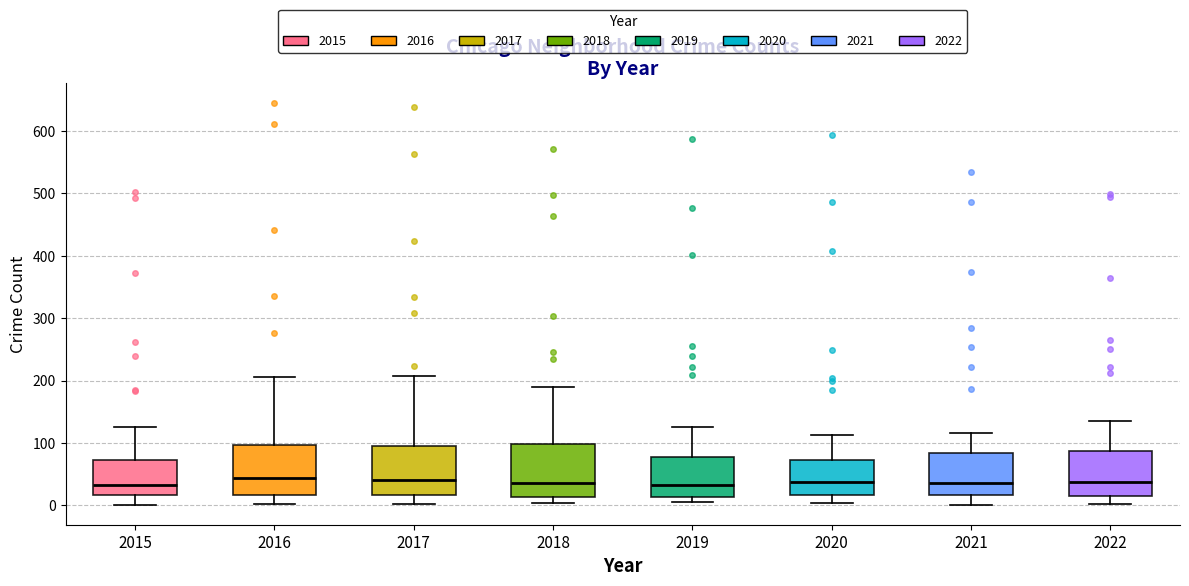

Reading left to right, transcribe this box plot: for each box, give where its median line is, the range the box spans, and where its two whiskers end, as read against the y-axis. The values are not printed on the chart, so give them approximately, as read against the axis.

2015: median 30, box 20 to 70, whiskers 0 to 130
2016: median 40, box 20 to 100, whiskers 0 to 210
2017: median 40, box 20 to 100, whiskers 0 to 210
2018: median 40, box 10 to 100, whiskers 0 to 190
2019: median 30, box 10 to 80, whiskers 10 (just below the box's lower edge) to 130
2020: median 40, box 20 to 70, whiskers 0 to 110
2021: median 40, box 20 to 80, whiskers 0 to 120
2022: median 40, box 20 to 90, whiskers 0 to 140